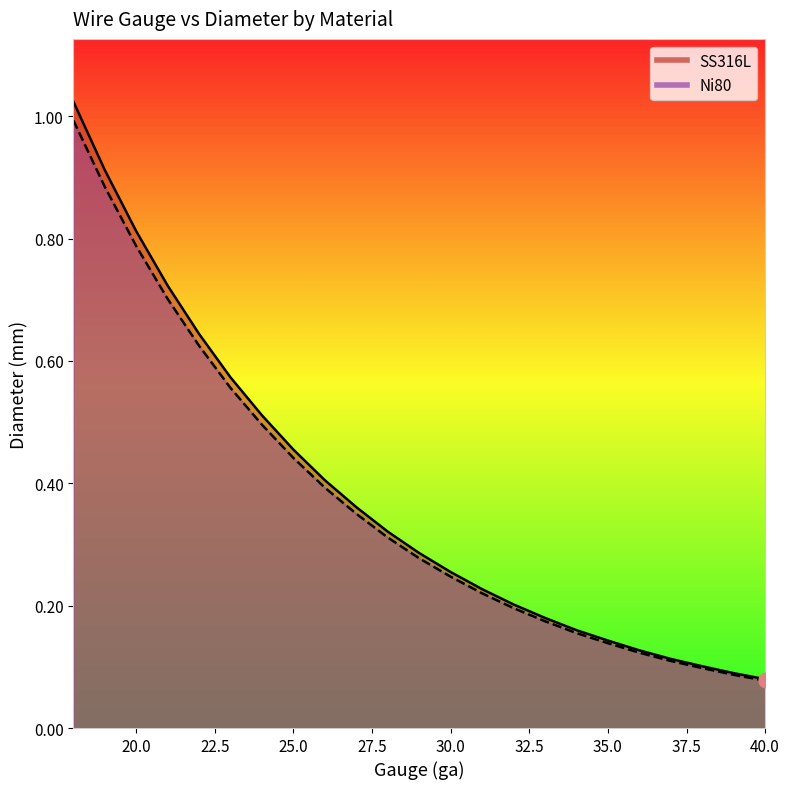

What are all the series names shown in the legend?

SS316L, Ni80